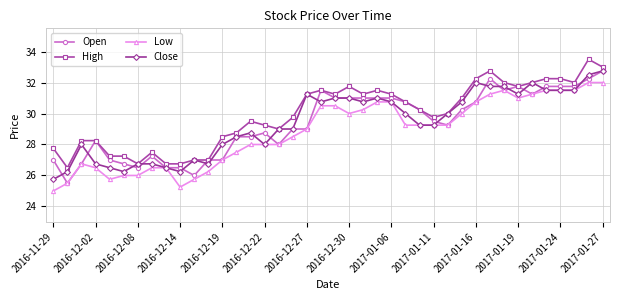

What is the greatest value displayed?

33.5